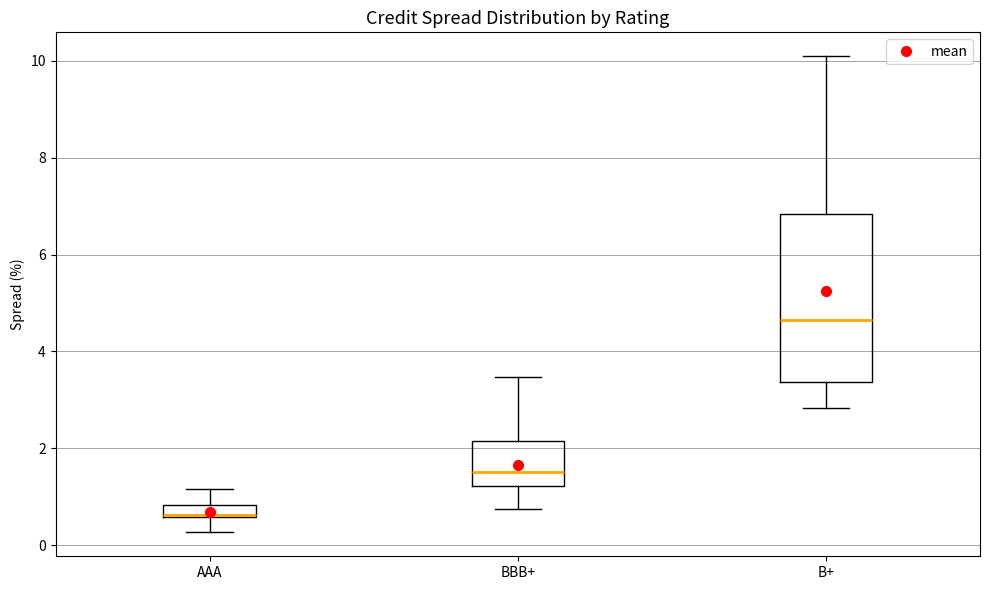

Where is the upper edge of the box for B+ on the y-axis? The values are not printed on the chart, so give them approximately, as read against the axis.

6.8